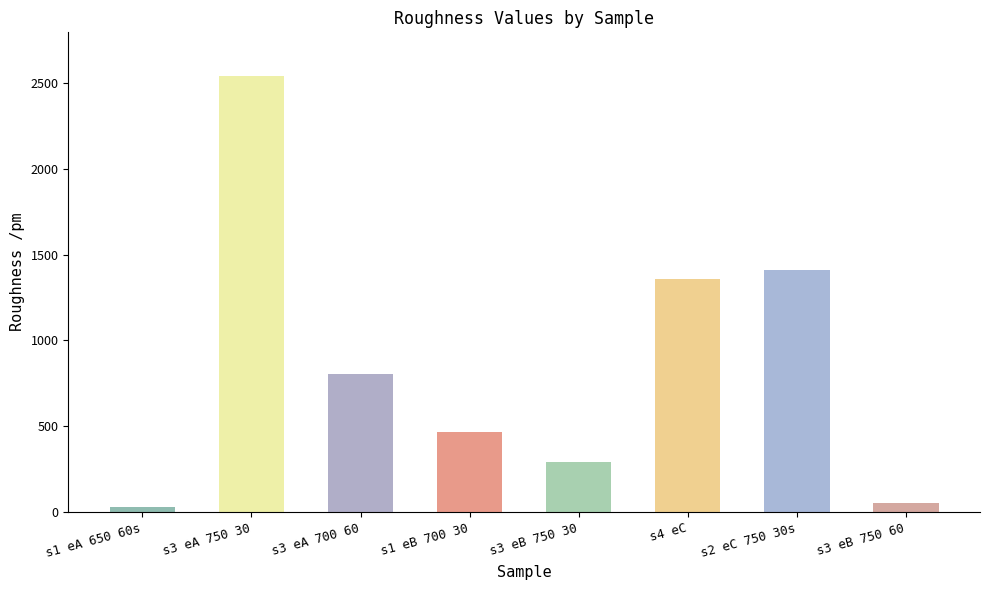

How many bars are there in total?

8